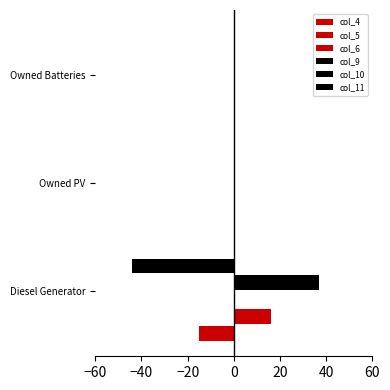

At −20, list the series in order from smallest to largest.

col_4, col_5, col_9, col_10, col_6, col_11